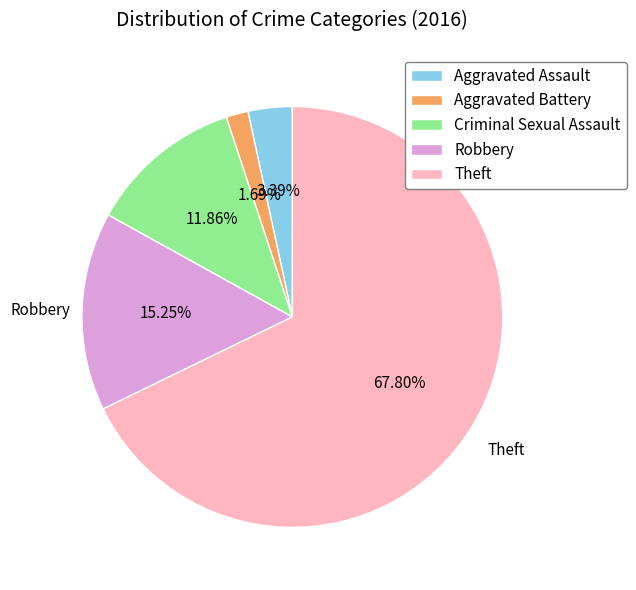

To the nearest percent, what is the difference between the Robbery and Theft slice percentages?

53%